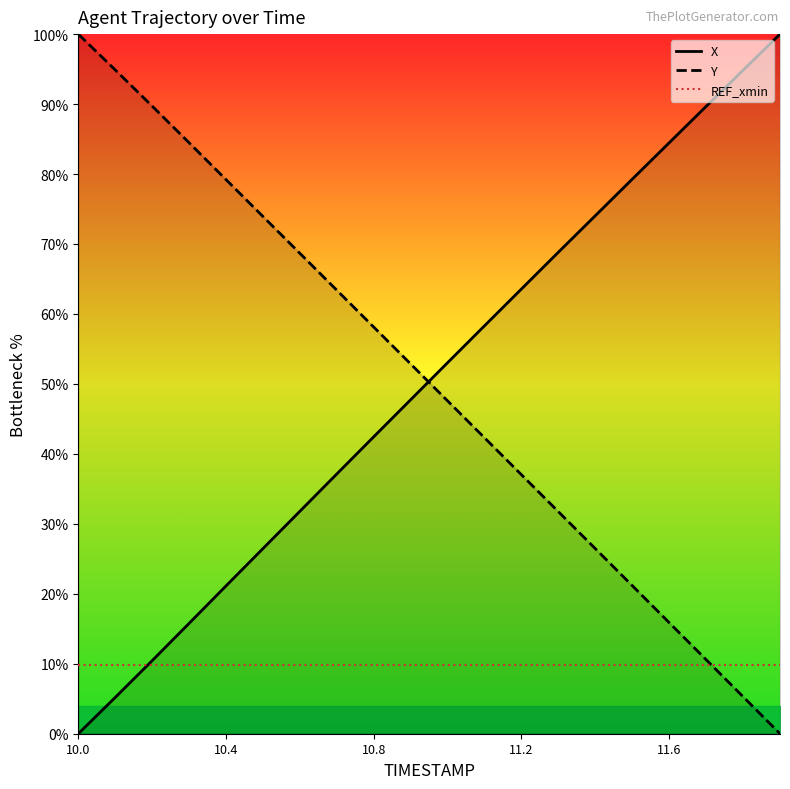

What is the value of the Y point at the 15th from the left?

26.4